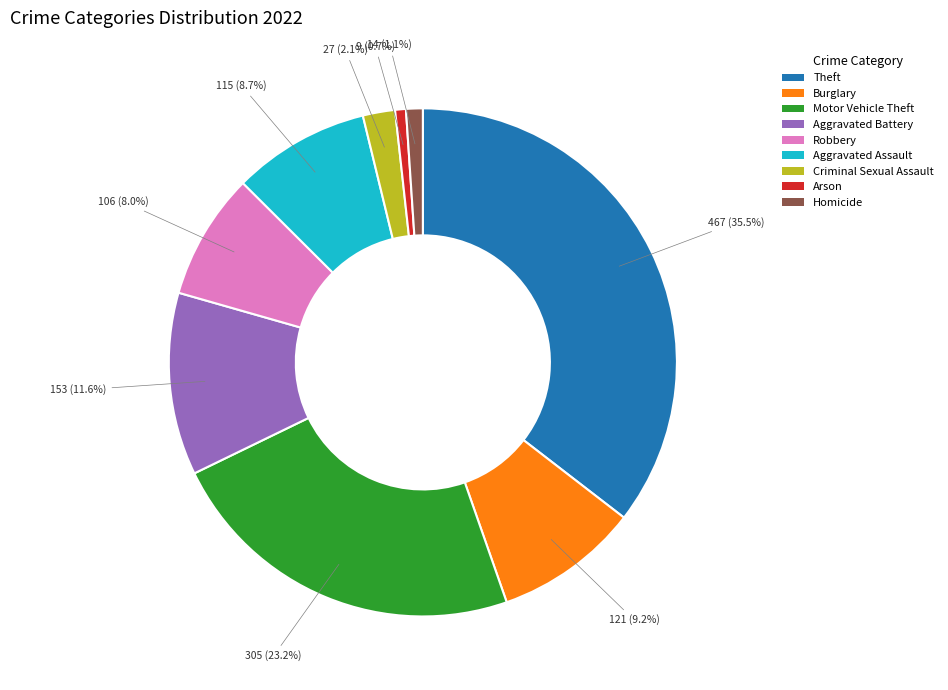

Combined, what portion of the pie is Criminal Sexual Assault and Aggravated Battery?

13.7%